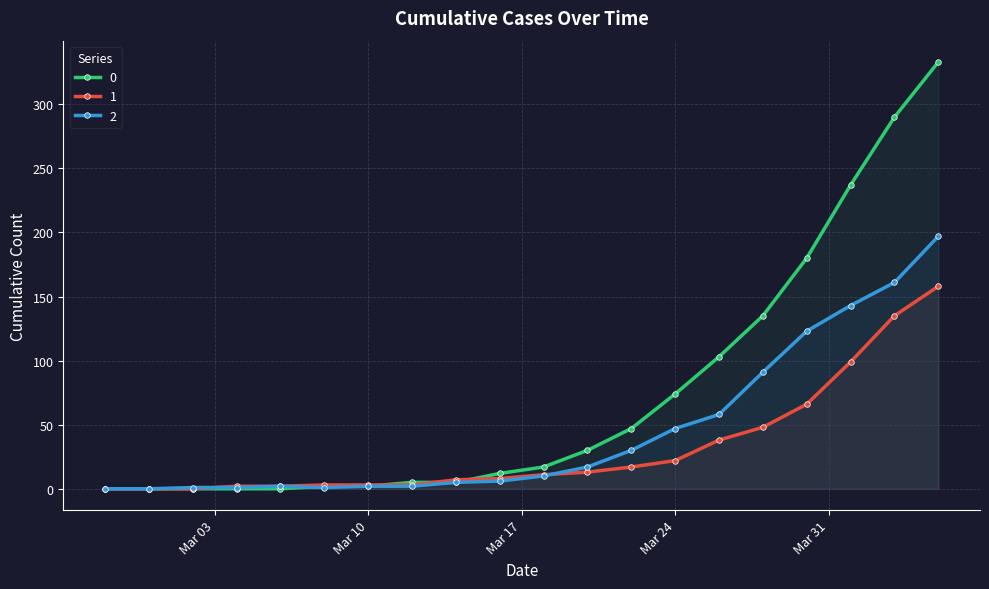

Rank the series by their maximum value, from lowest to highest.

1, 2, 0